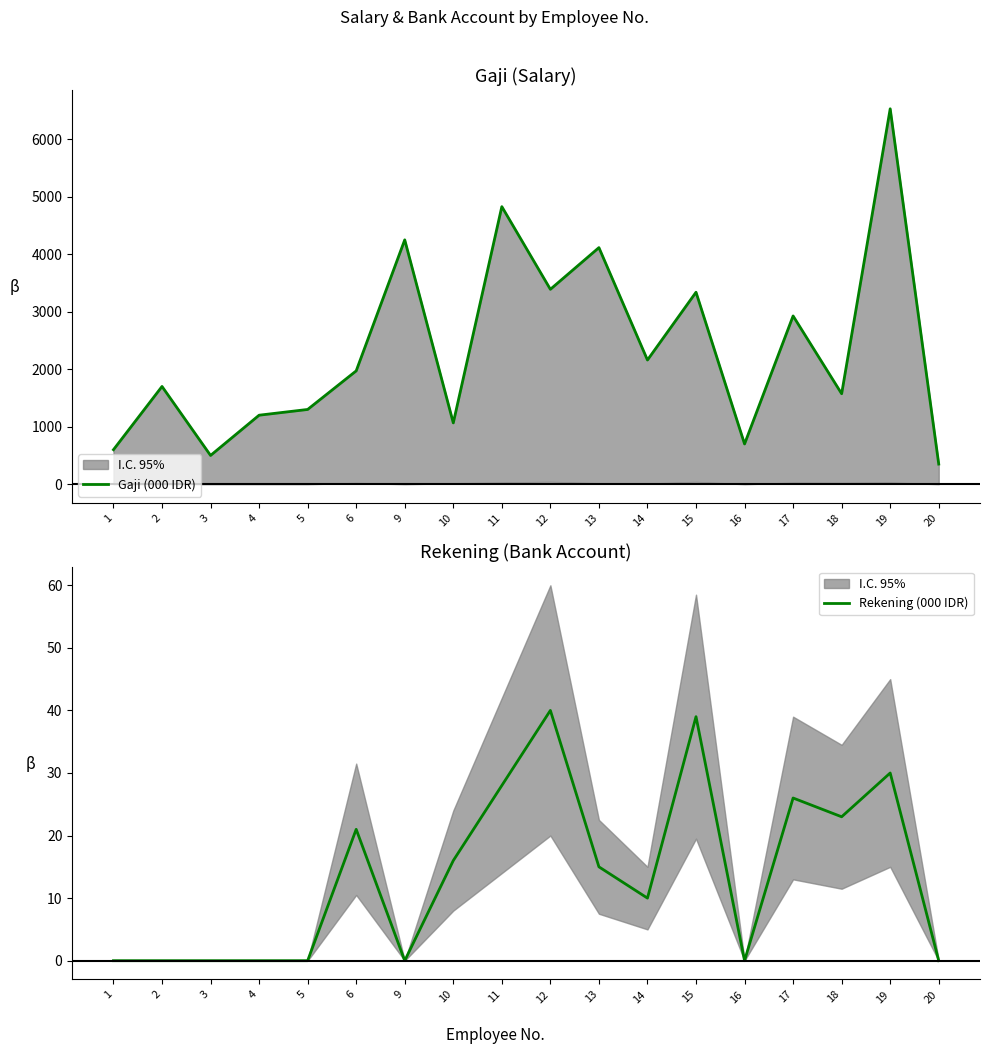

Where is the first local maximum for Gaji (000 IDR)?

2